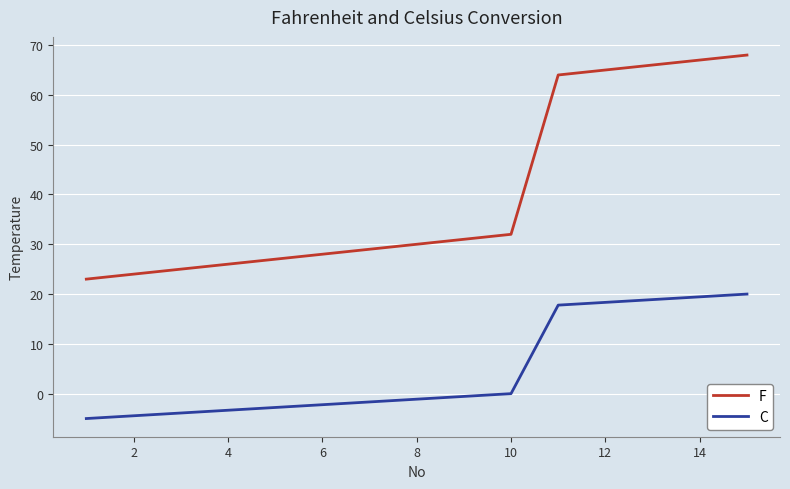

What is the difference between the maximum and minimum values in the C series?

25.0